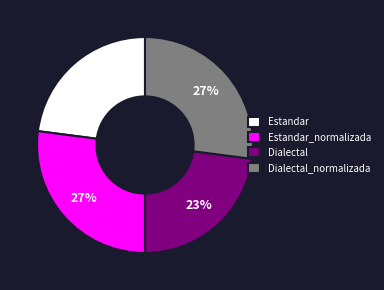

Is there a majority slice in this chart?

No